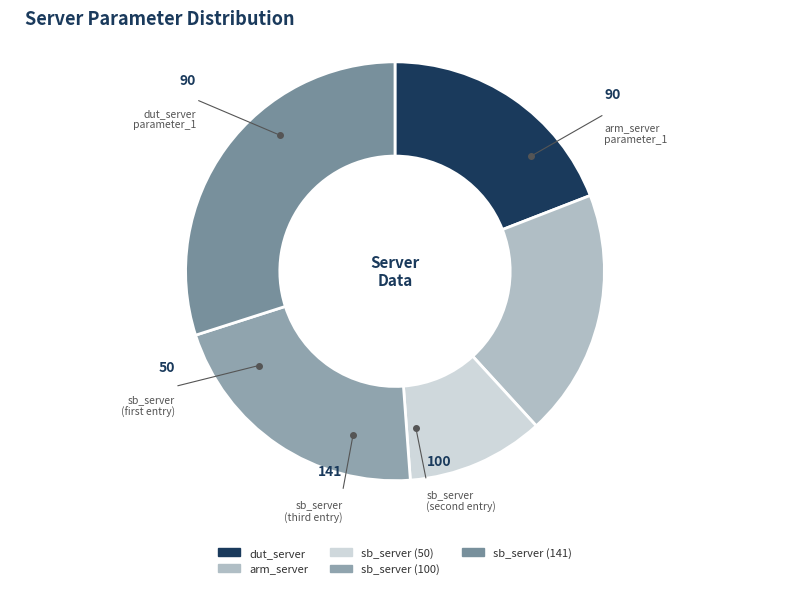

Which category has the biggest portion of the pie?

sb_server (141)